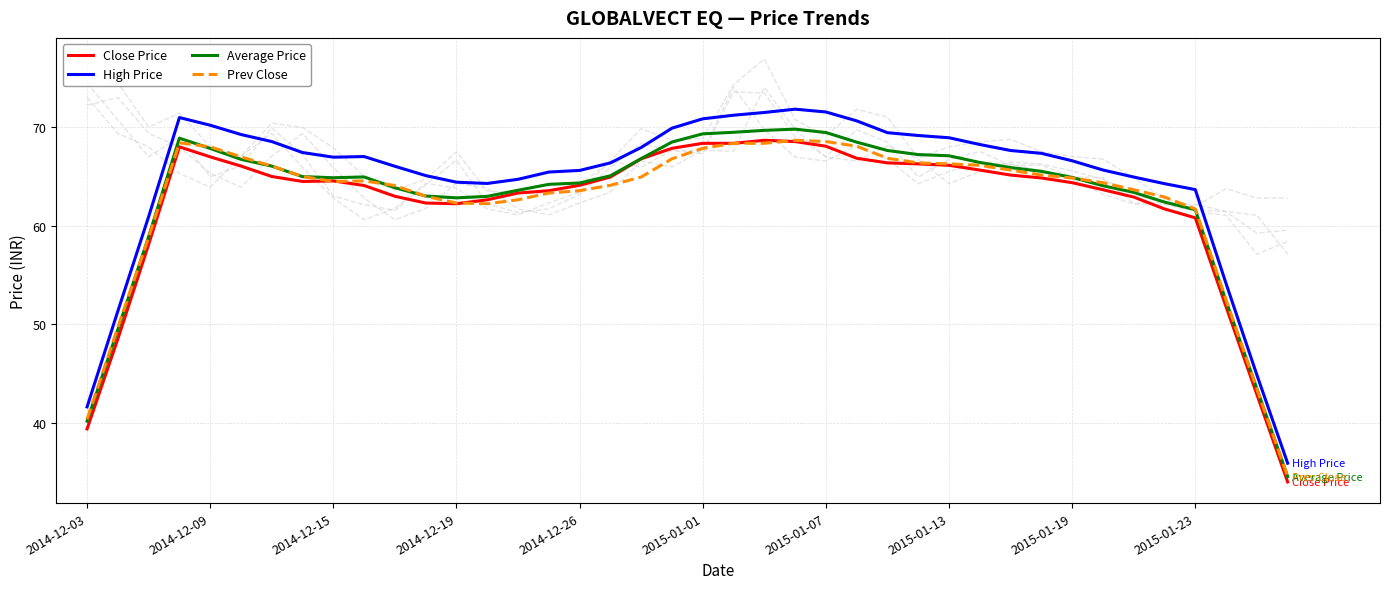

How many interior local peaks does the Prev Close series have?

3